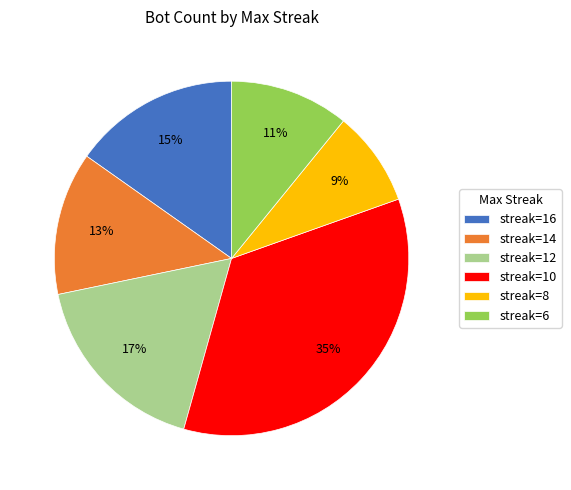

What is the smallest slice in the pie chart?

streak=8